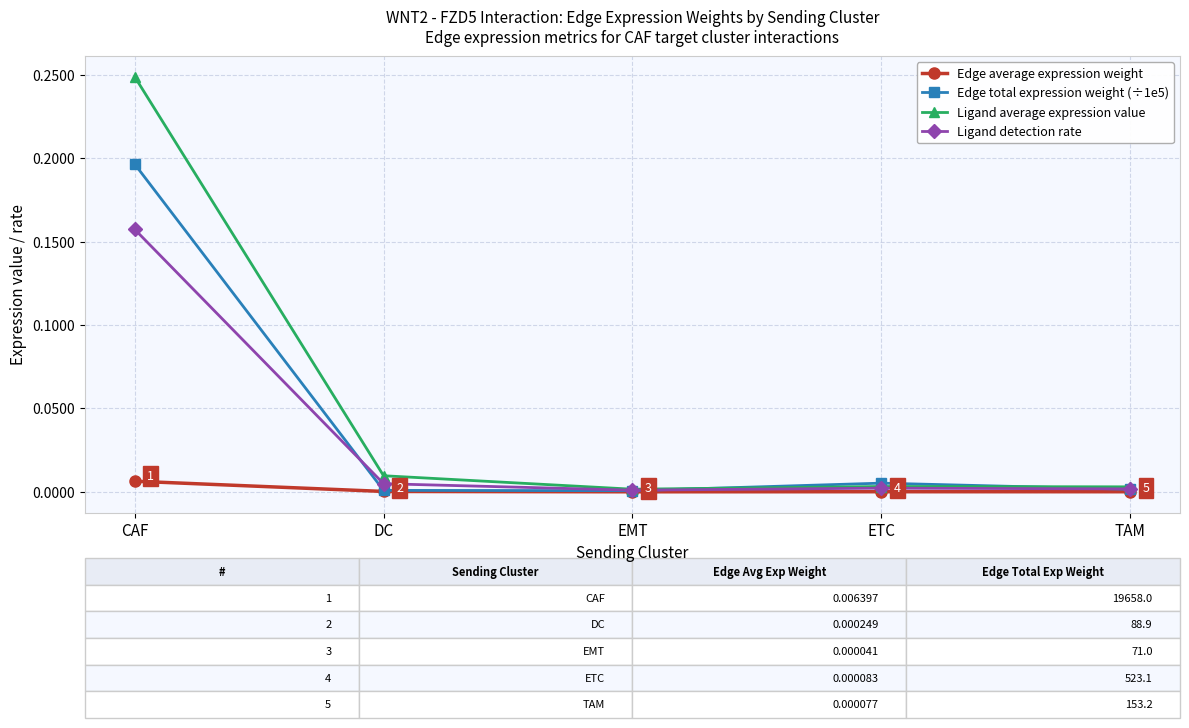

Between CAF and EMT, which series saw the biggest shift?

Ligand average expression value